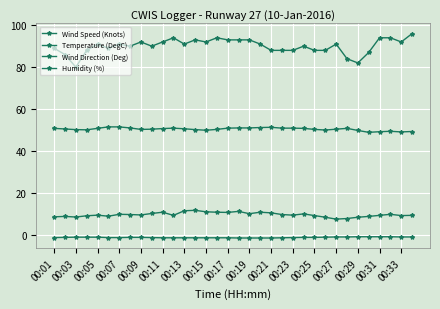

What is the maximum value shown in the chart?

96.0